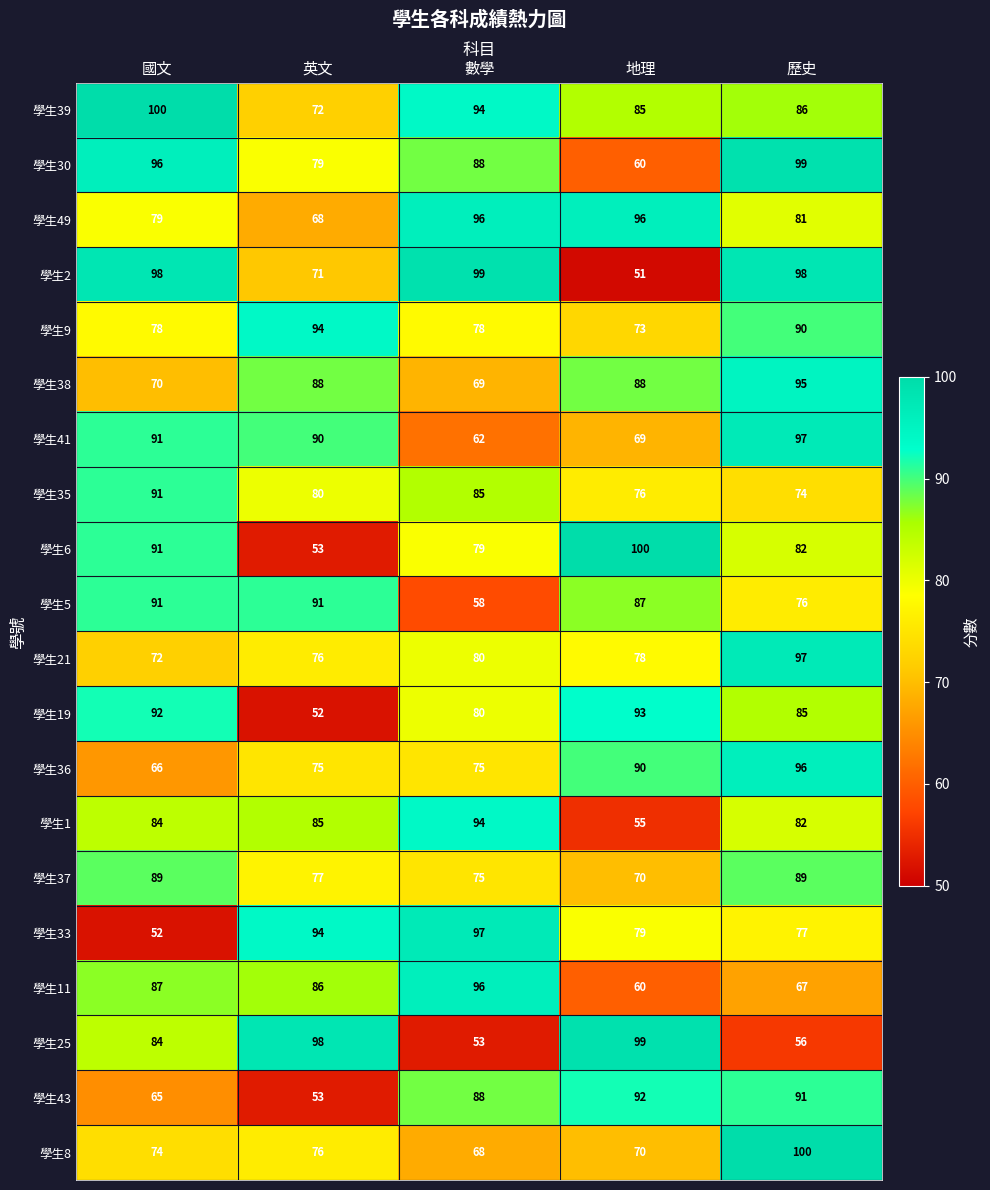

What is the highest value of the 學生5 series?

91